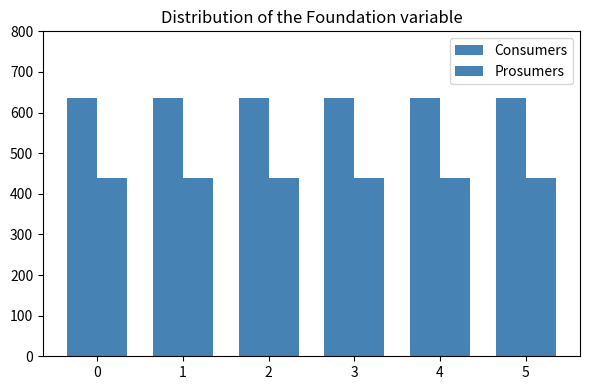

What is the sum of the Prosumers values at 4 and 2?

880